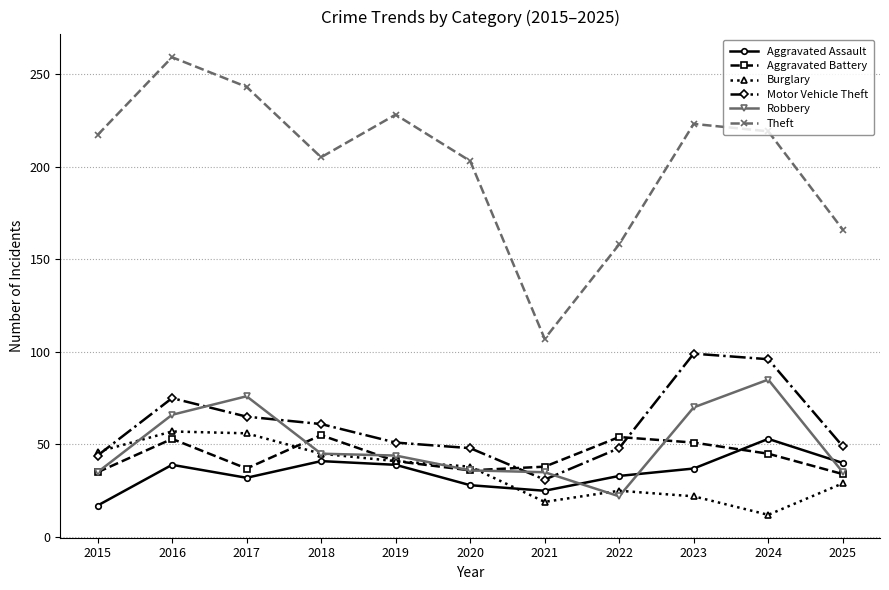

At which label does Theft reach its minimum?

2021